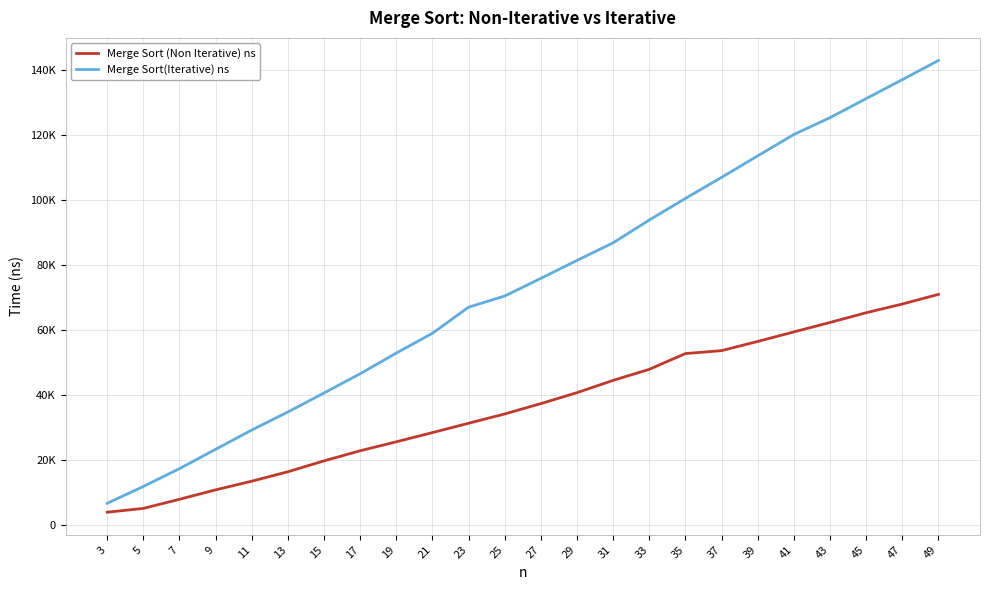

True or false: Merge Sort(Iterative) ns has a value of 23396.0 at 9.

True